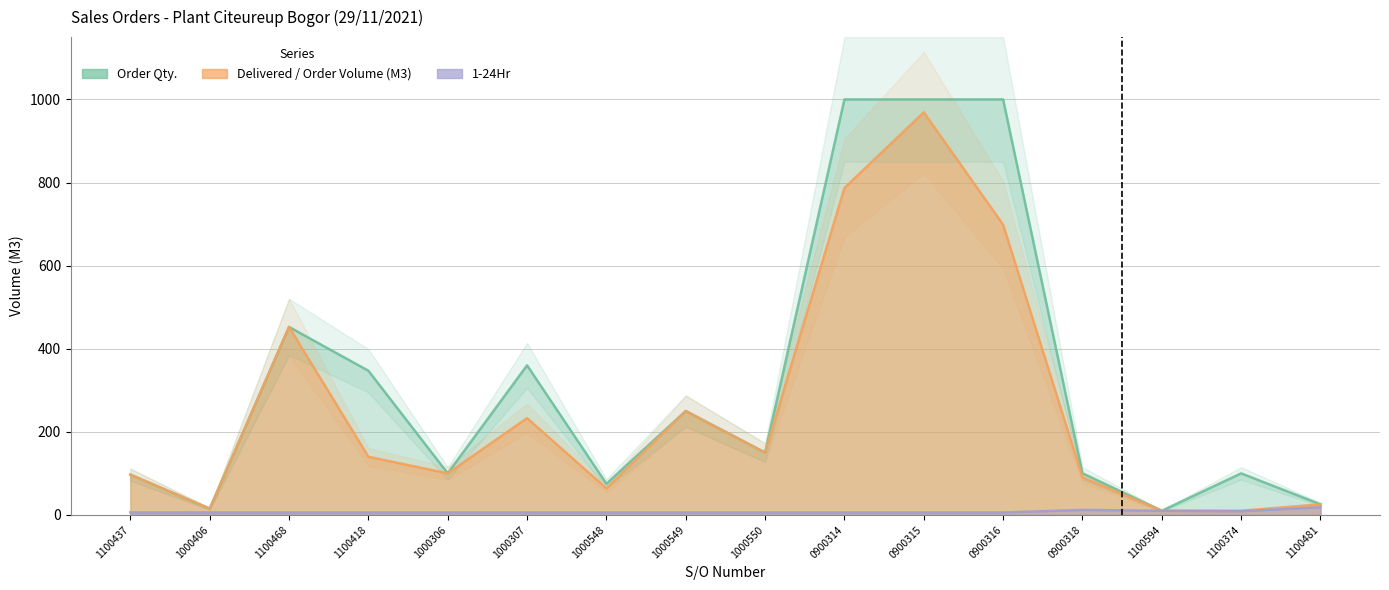

At which category is the sum across all series the highest?

0900315